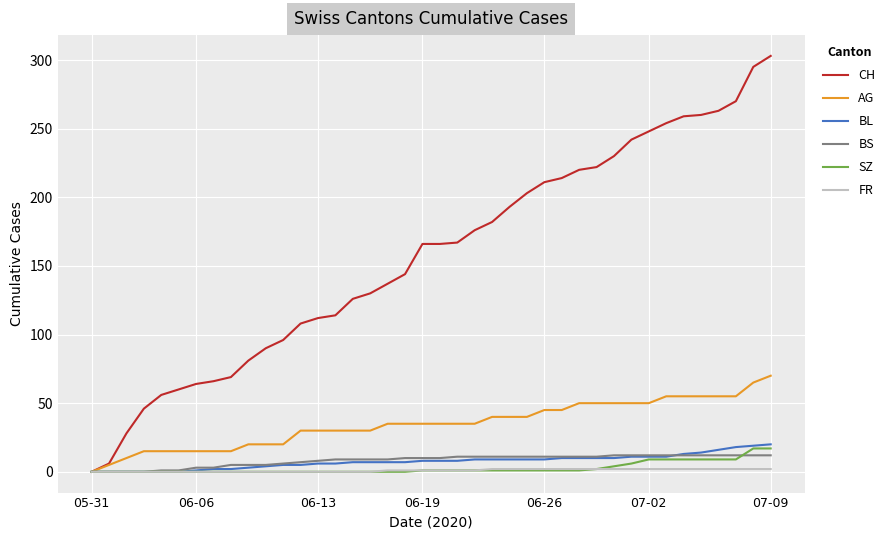

What is the highest value of the SZ series?

17